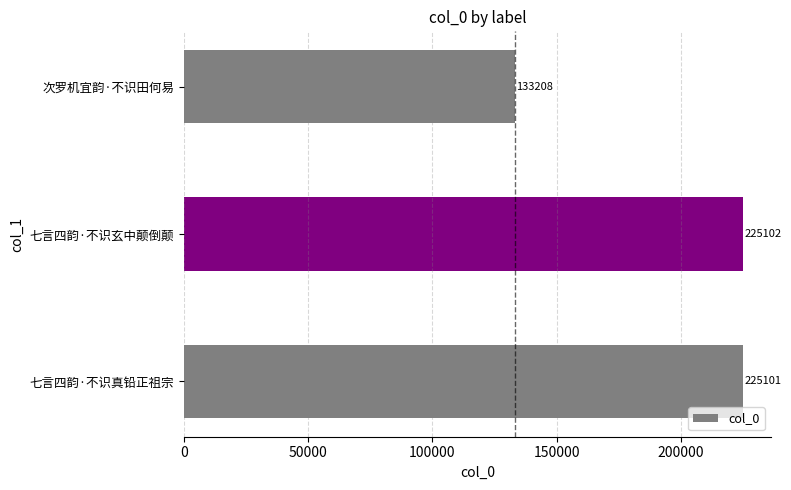

What is the difference between the maximum and minimum values?

91894